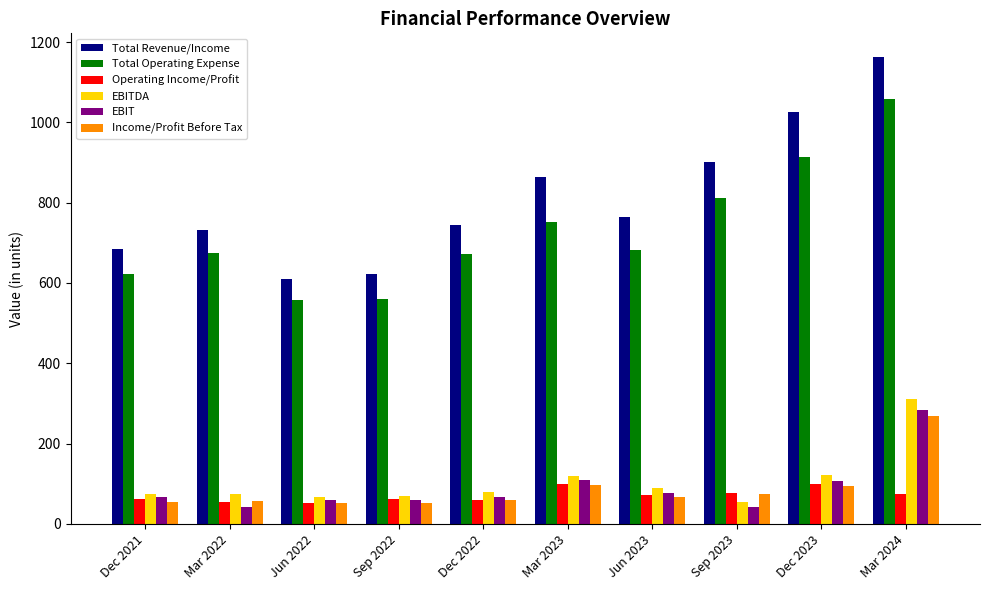

What is the average value of the Total Revenue/Income series?

810.8